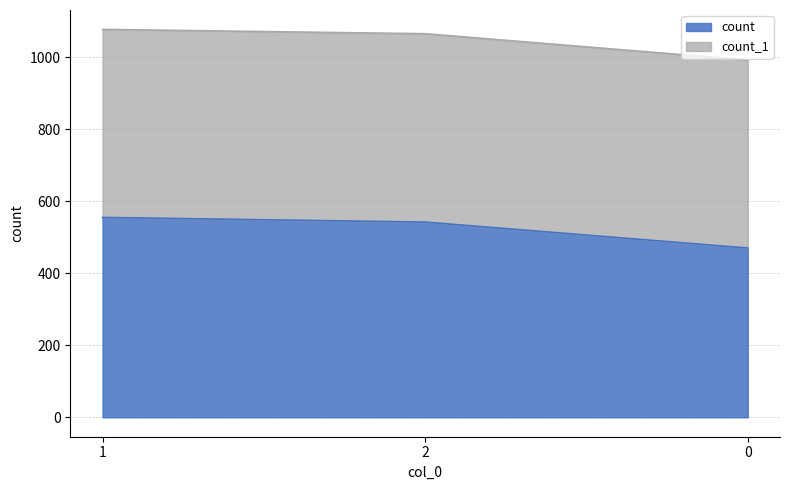

What is the average value of the count series?

522